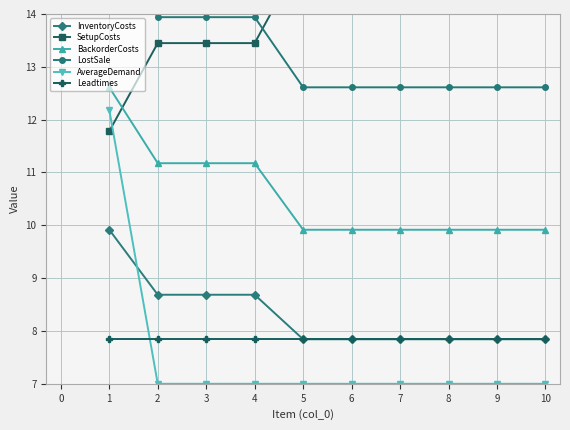

Reading left to right, extract all data points from this chart.

InventoryCosts: 9.9	8.7	8.7	8.7	7.8	7.8	7.8	7.8	7.8	7.8
SetupCosts: 11.8	13.4	13.4	13.4	15.1	15.1	15.1	15.1	15.1	15.1
BackorderCosts: 12.6	11.2	11.2	11.2	9.9	9.9	9.9	9.9	9.9	9.9
LostSale: 15.4	13.9	13.9	13.9	12.6	12.6	12.6	12.6	12.6	12.6
AverageDemand: 12.2	7.0	7.0	7.0	7.0	7.0	7.0	7.0	7.0	7.0
Leadtimes: 7.8	7.8	7.8	7.8	7.8	7.8	7.8	7.8	7.8	7.8